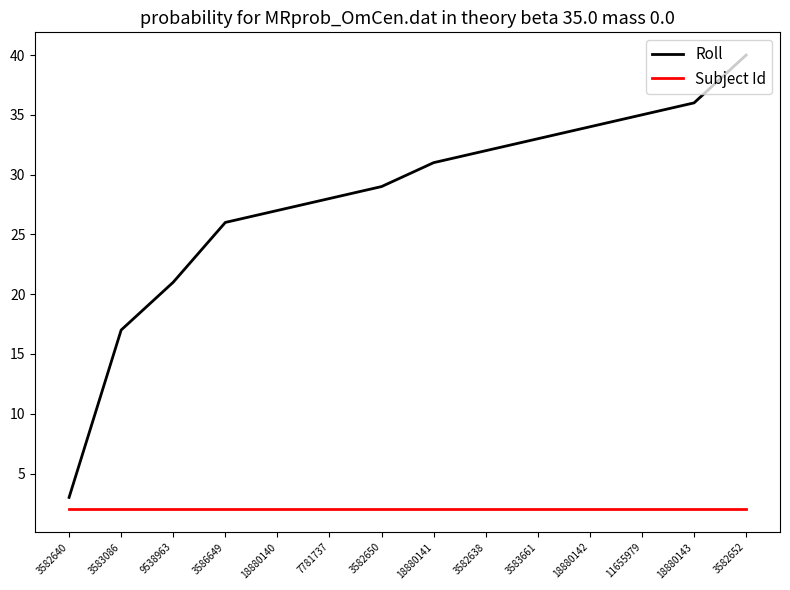

What value does the Roll series have at 3582652, to the nearest 5?

40